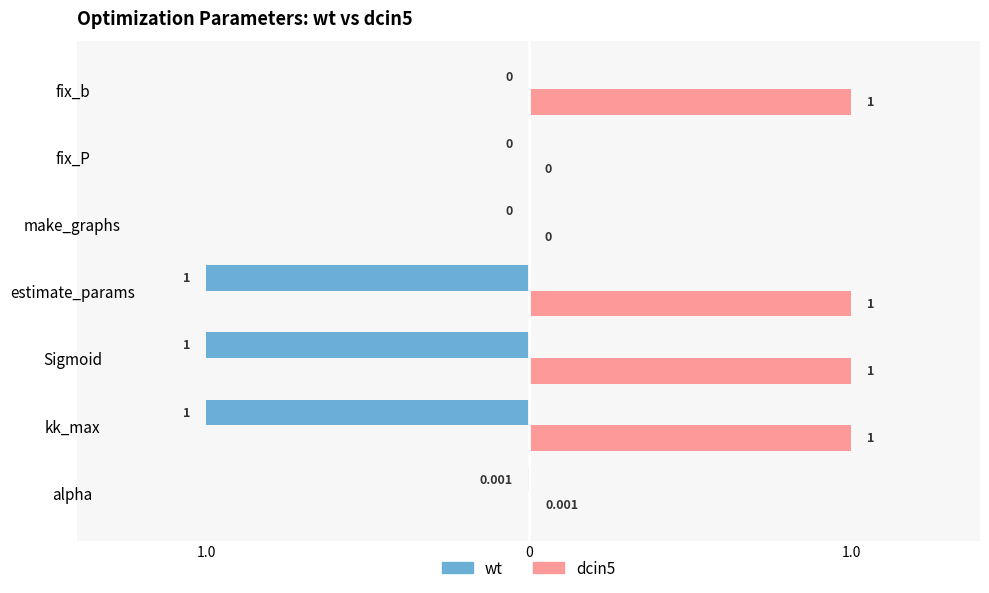

What are all the series names shown in the legend?

wt, dcin5